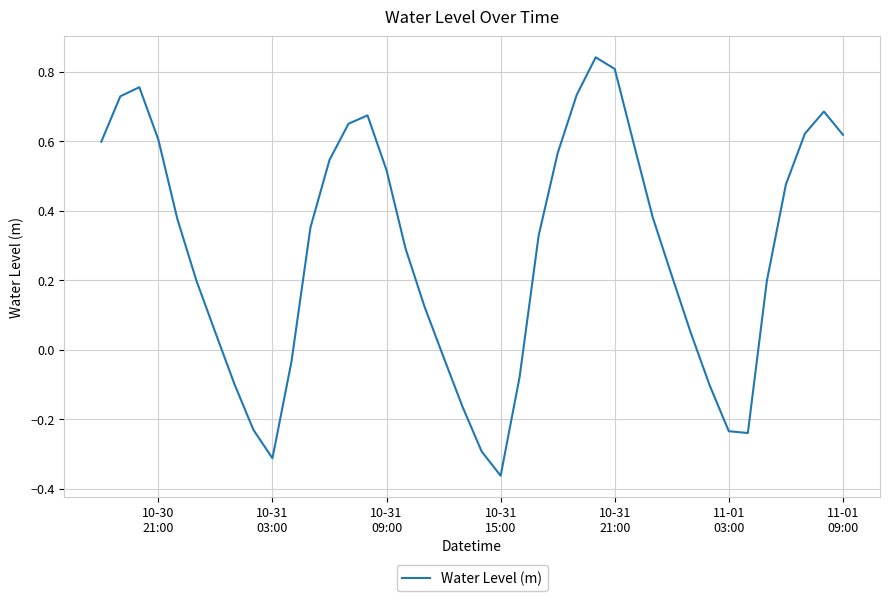

Where is the first local minimum?

10-31
03:00